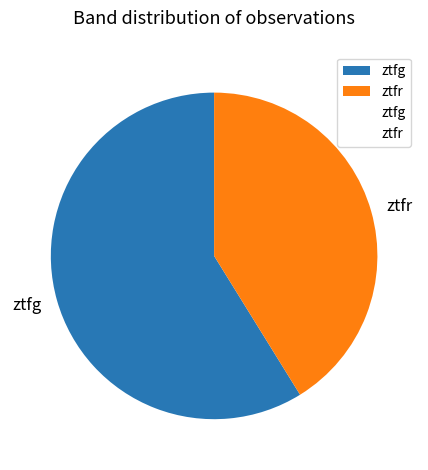

Rank the categories by value from lowest to highest.

ztfr, ztfg